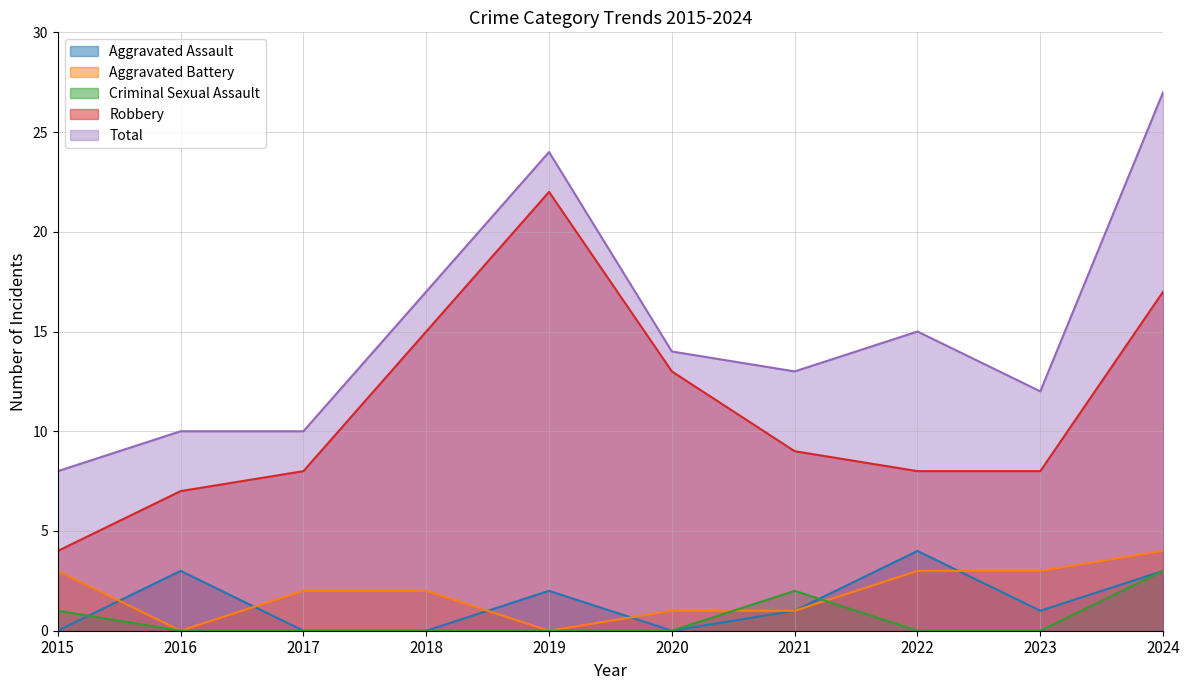

How many lines are shown in the chart?

5